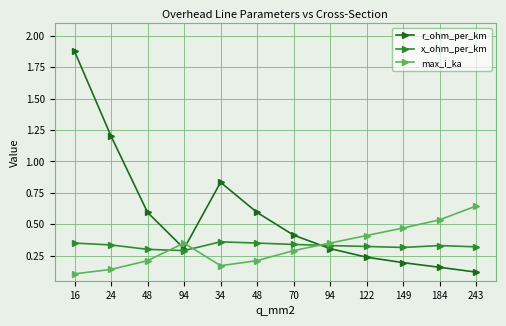

The value of max_i_ka at 48 is 0.1. True or false?

False